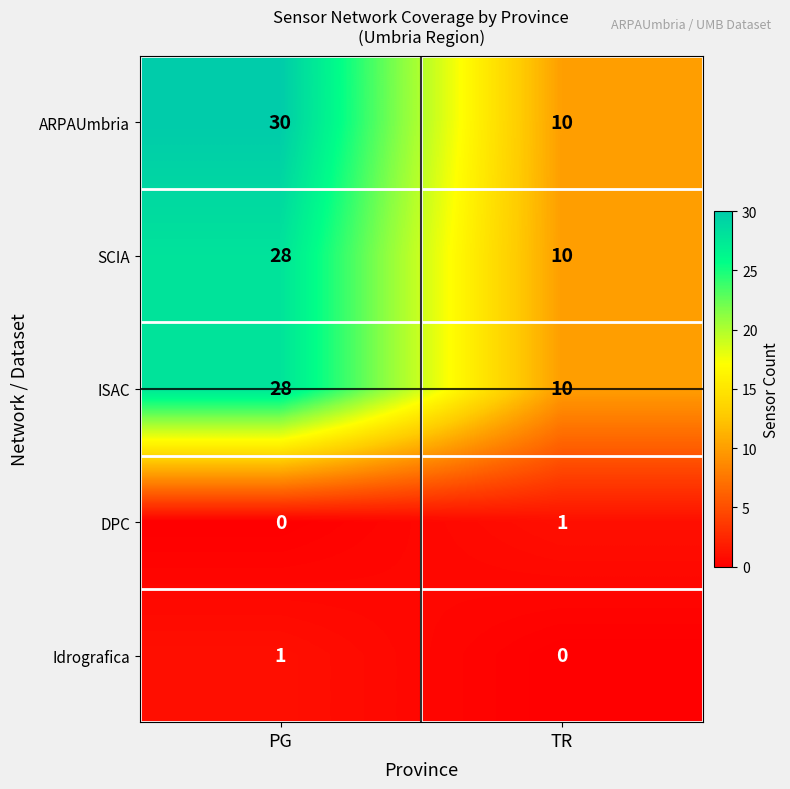

True or false: ARPAUmbria has a value of 30 at PG.

True